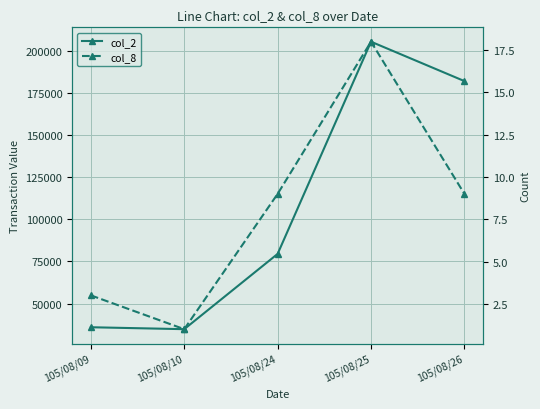

Where is the first local minimum for col_2?

105/08/10